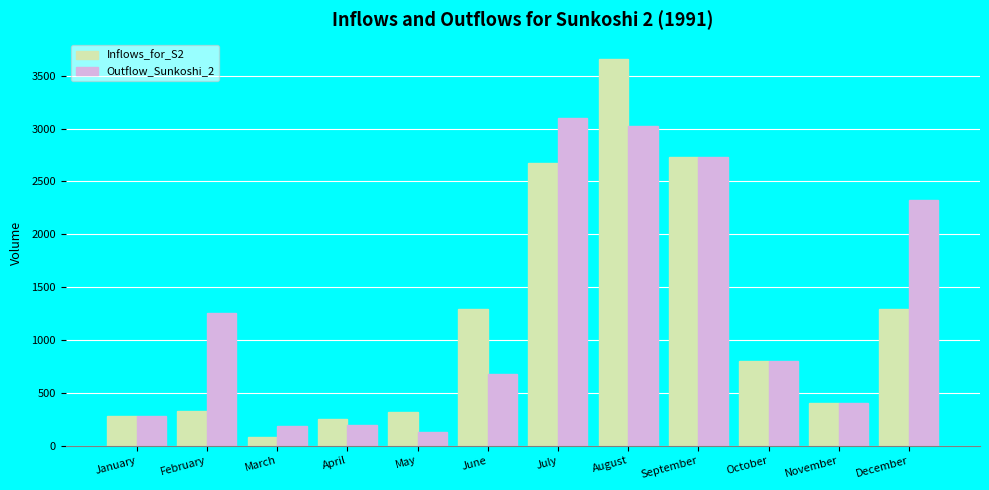

Does the chart contain stacked bars?

No